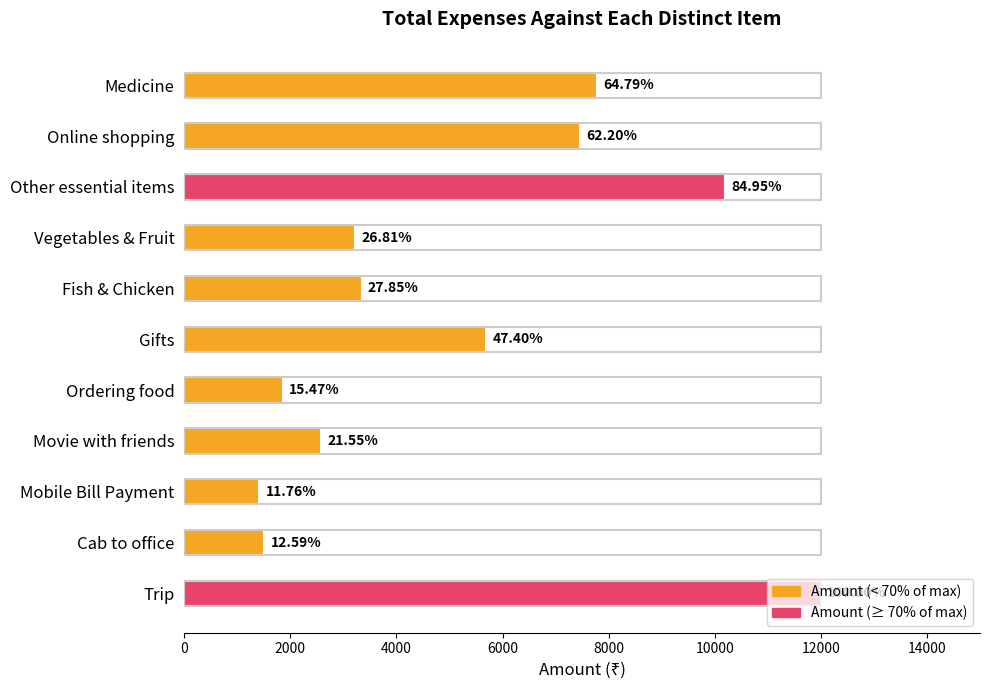

What is the minimum value shown in the chart?

1411.3